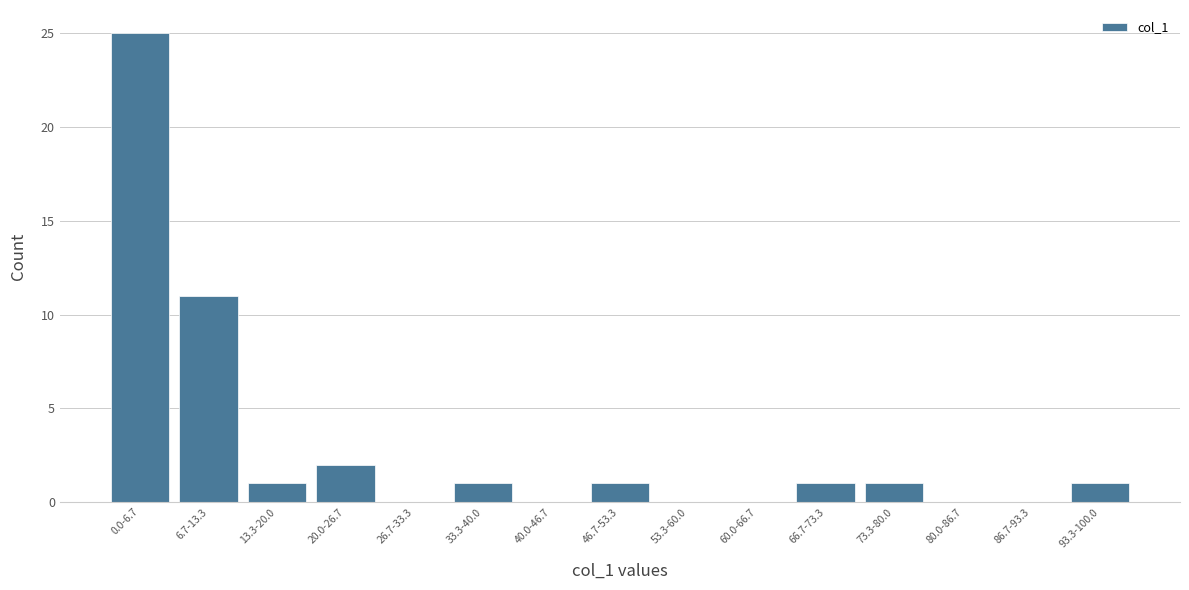

Reading right to left, what are all the values shown in this chart?

93.3-100.0=1	86.7-93.3=0	80.0-86.7=0	73.3-80.0=1	66.7-73.3=1	60.0-66.7=0	53.3-60.0=0	46.7-53.3=1	40.0-46.7=0	33.3-40.0=1	26.7-33.3=0	20.0-26.7=2	13.3-20.0=1	6.7-13.3=11	0.0-6.7=25